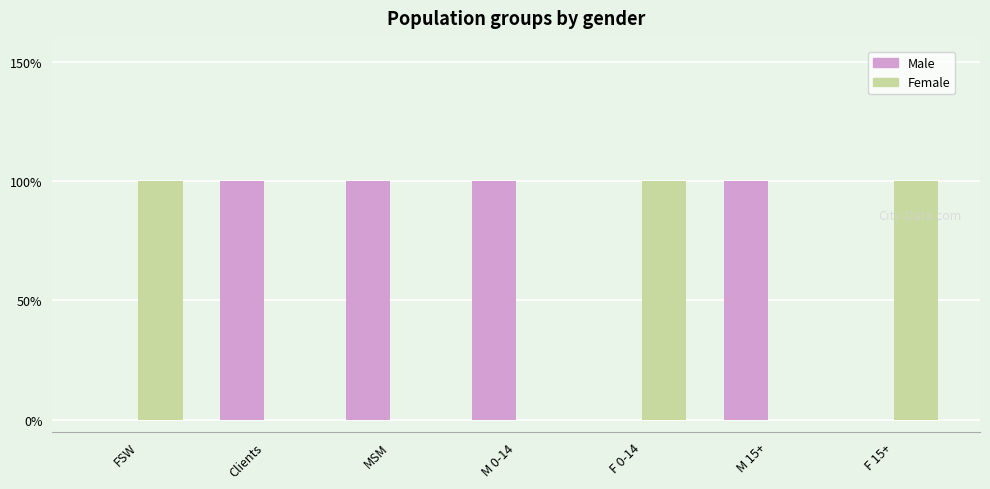

Which series changed the most between FSW and MSM?

Male